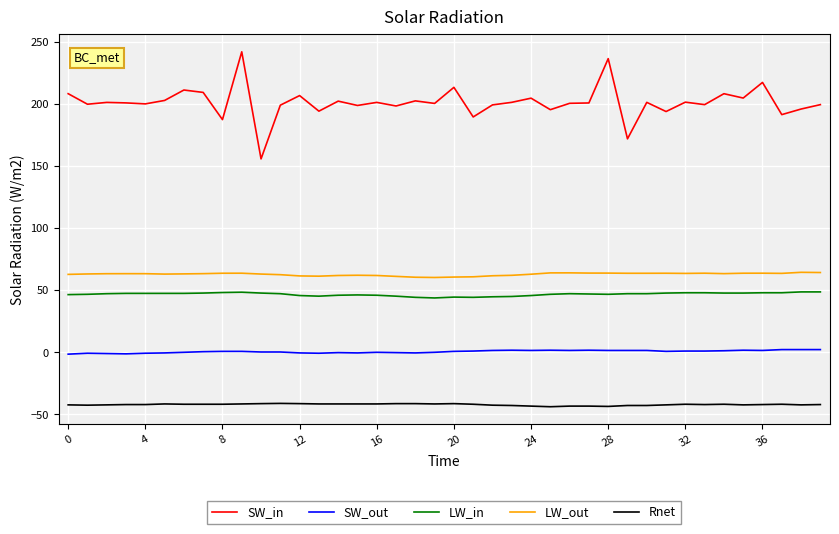

True or false: LW_in and SW_out cross at least once.

False